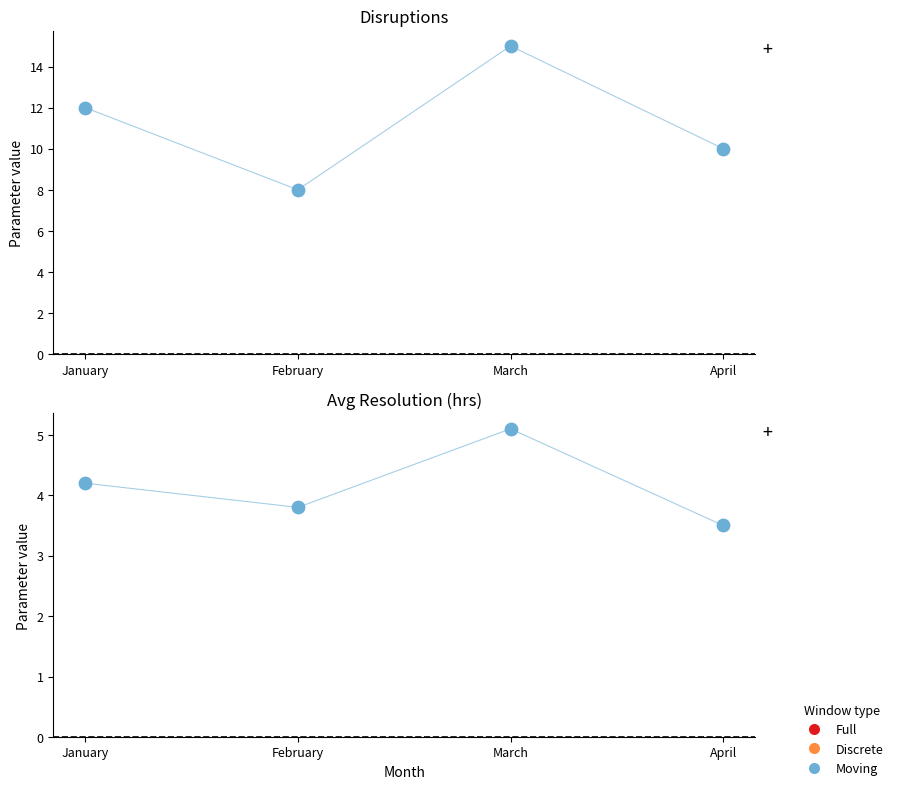

At how many categories does at least one series exceed 6?

4